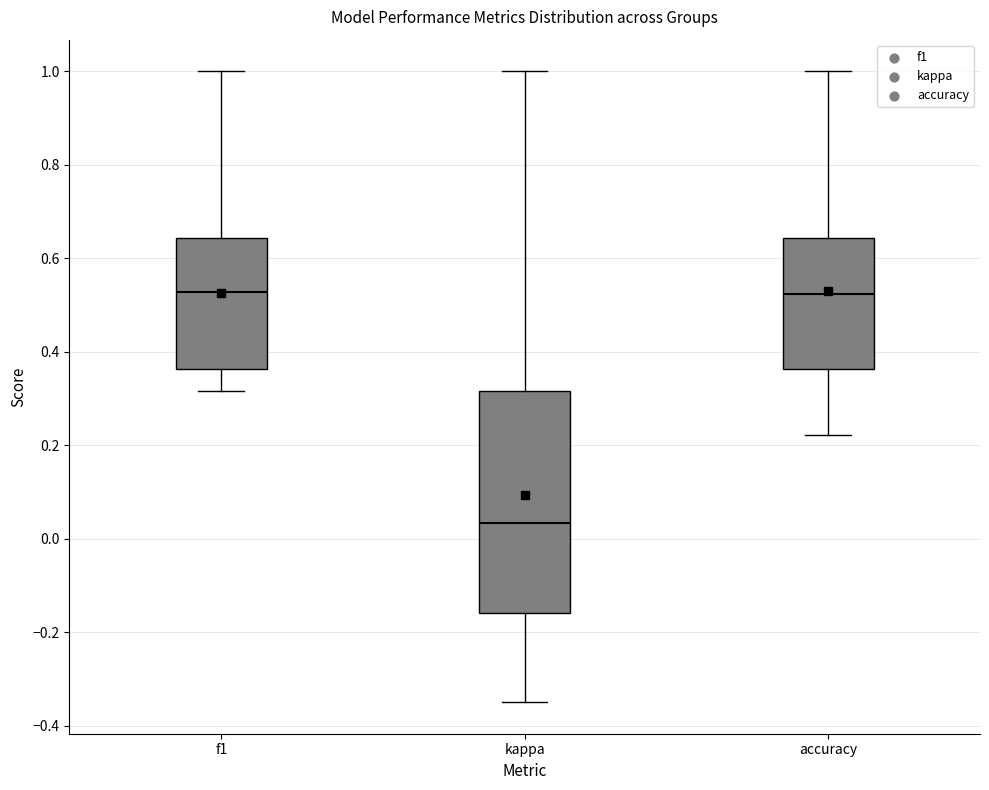

Where does the median line of the box for f1 sit on the y-axis? The values are not printed on the chart, so give them approximately, as read against the axis.

0.52